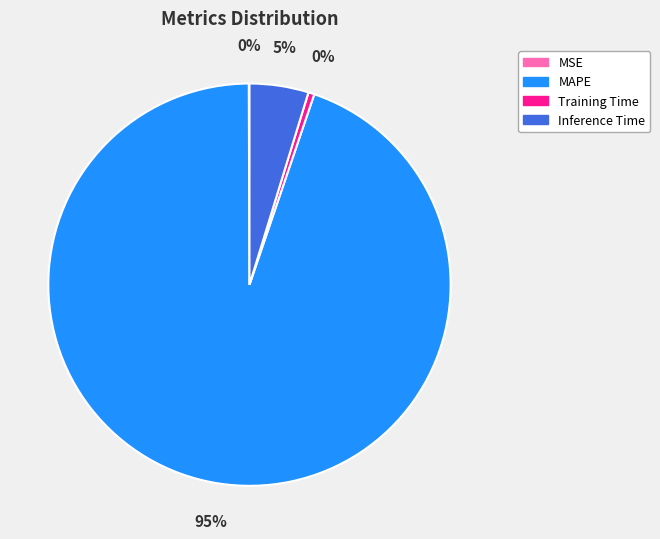

What is the largest slice in the pie chart?

MAPE